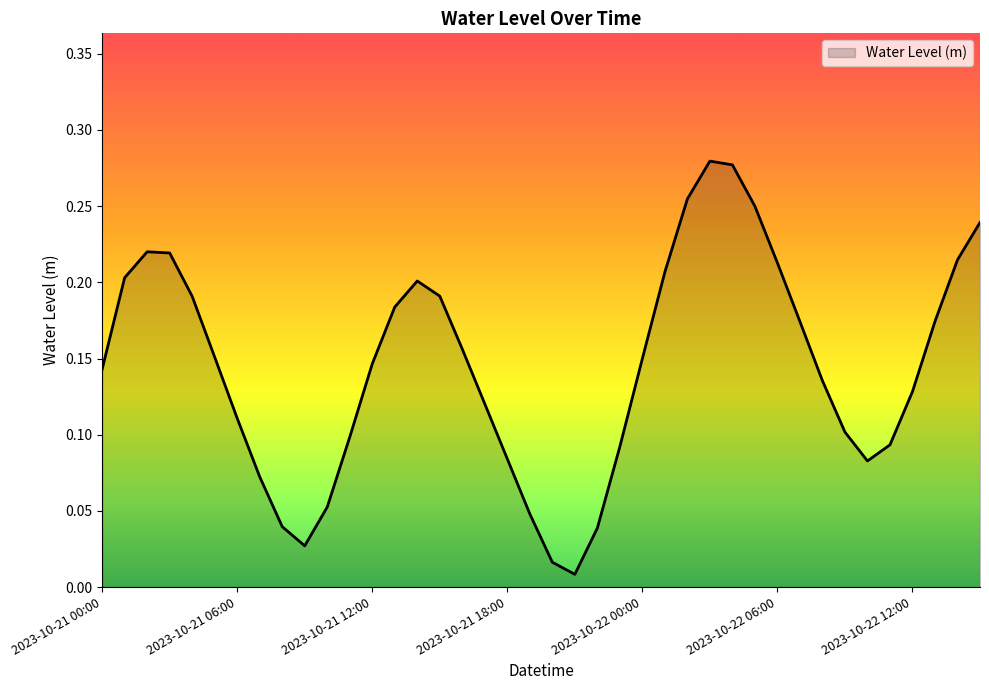

At which label is the value closest to 0?

2023-10-21 21:00